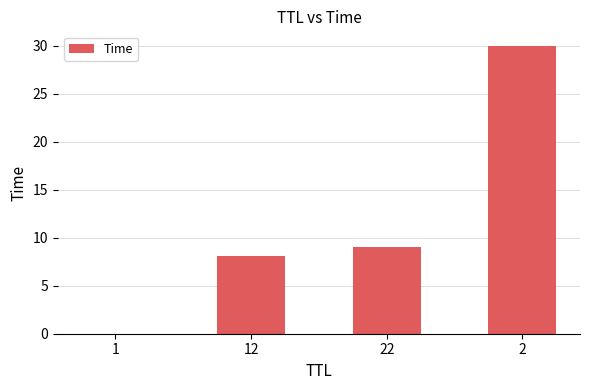

Approximately how many times larger is the value at 2 compared to 22?

3.3